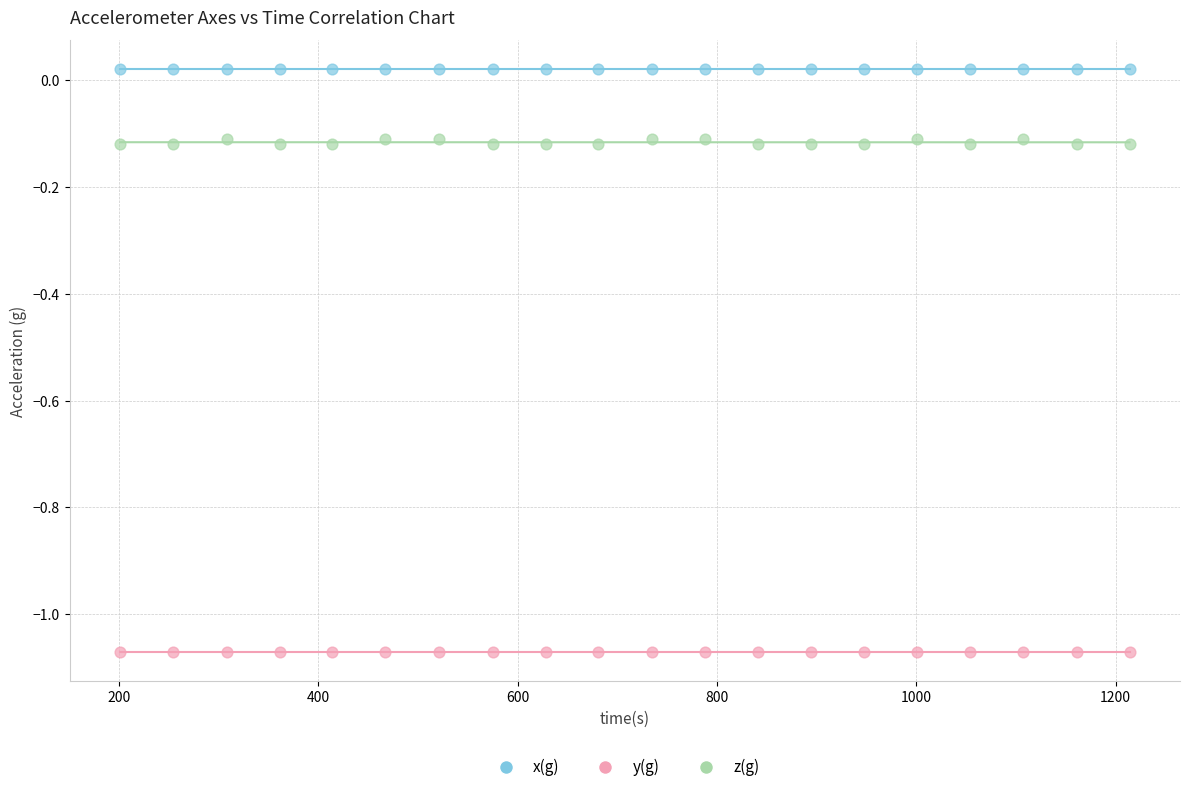

Which series reaches the minimum Y coordinate?

y(g)